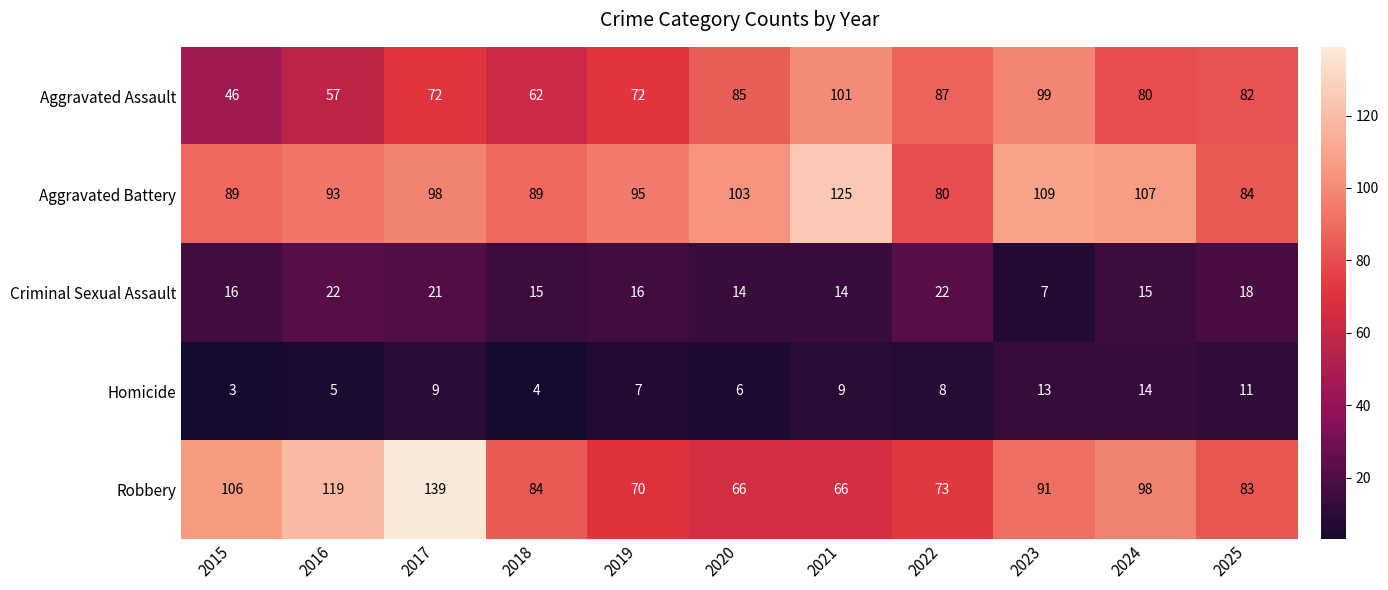

At which label does Homicide first exceed 8?

2017